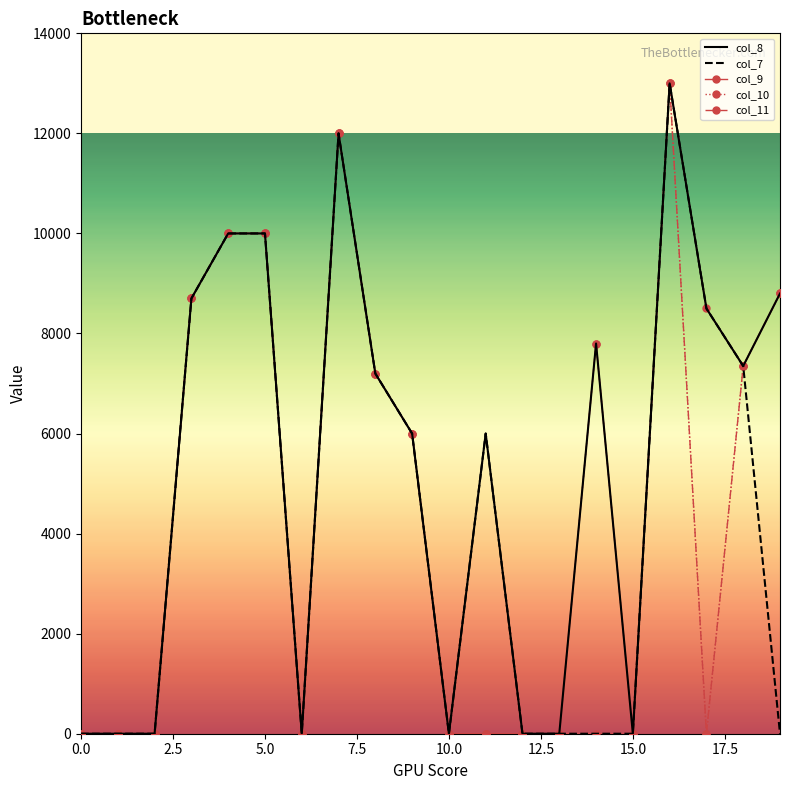

What is the greatest value displayed?

13000